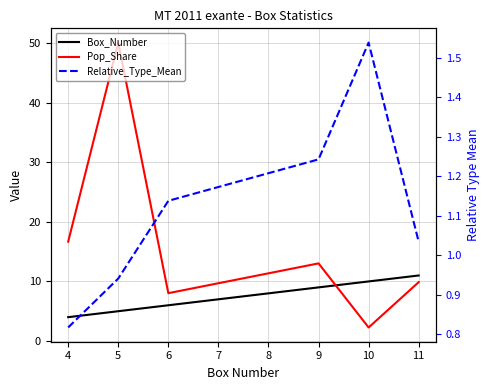

What is the smallest value displayed?

0.8